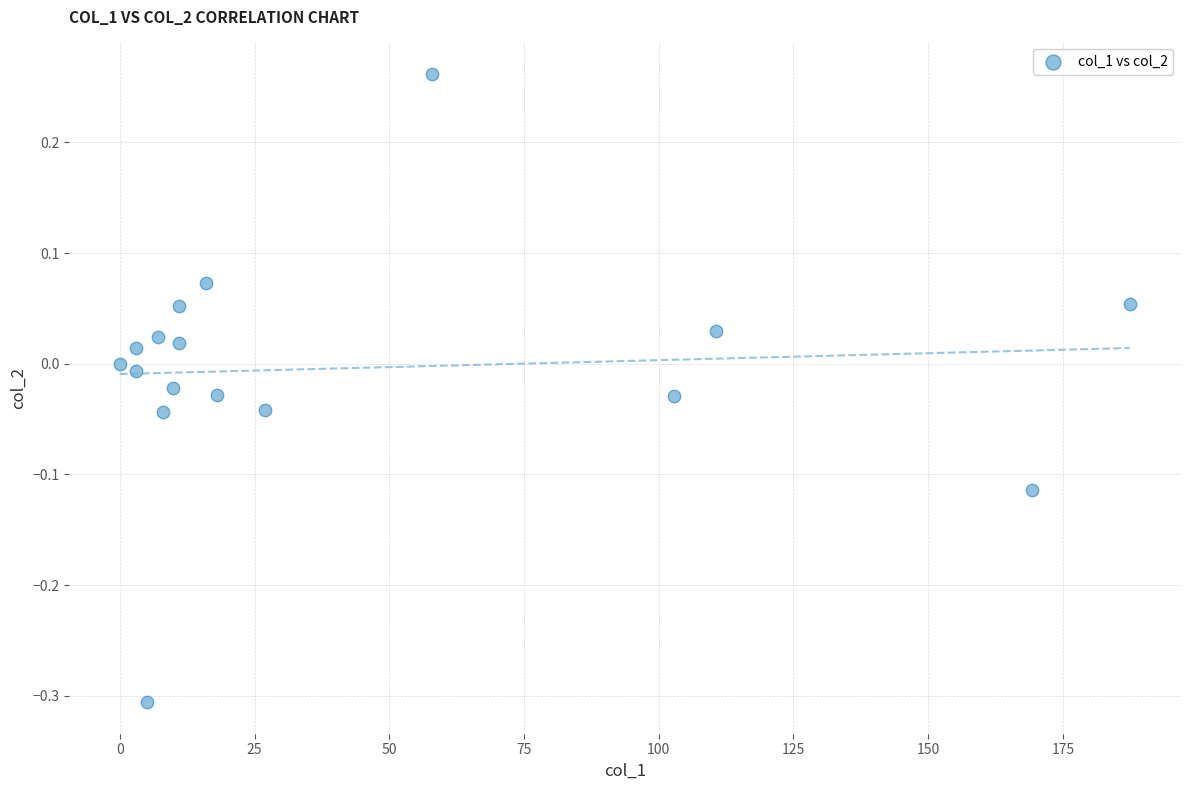

What is the range of X values (max minus min)?

187.4